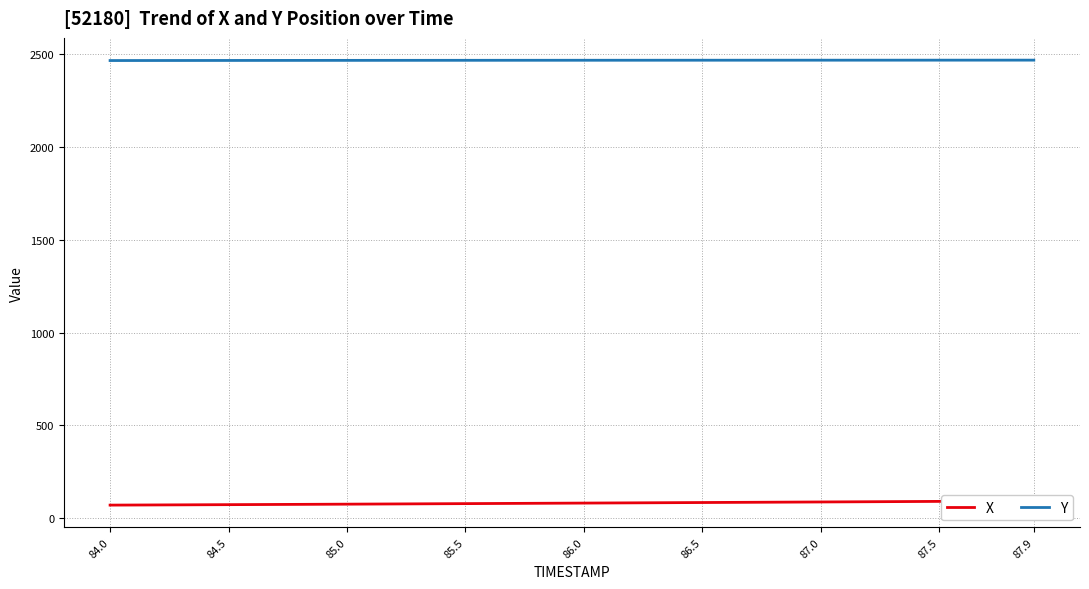

What is the lowest value of the Y series?

2466.5